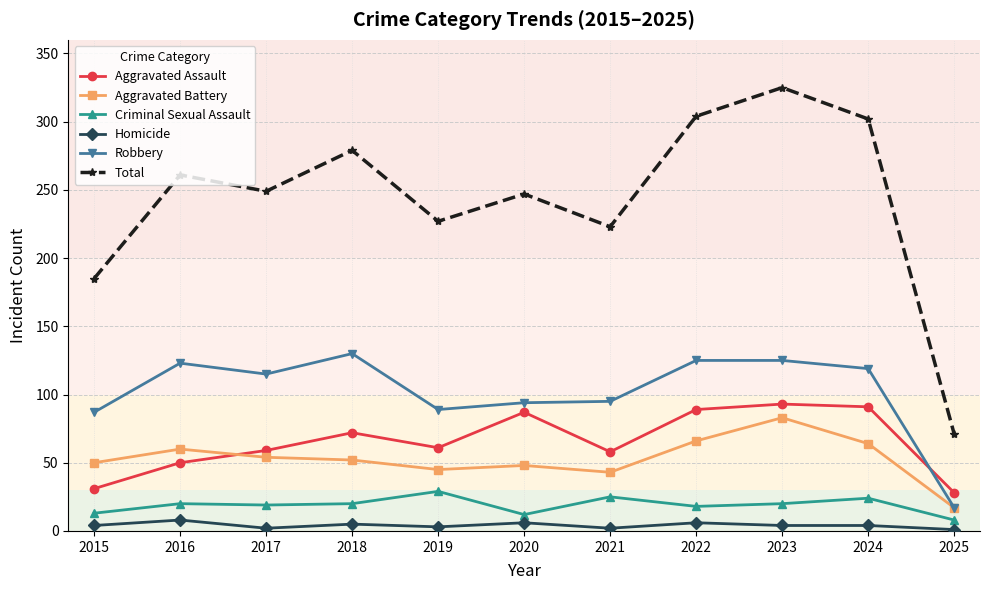

How many interior local valleys does the Total series have?

3